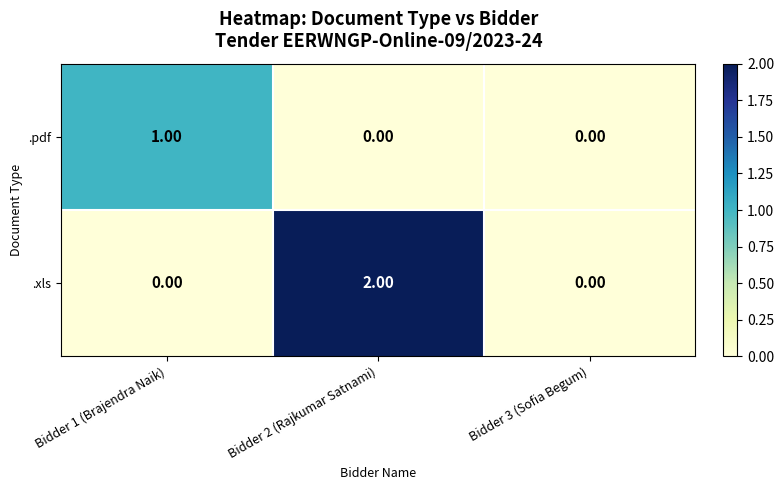

At Bidder 1 (Brajendra Naik), list the series in order from largest to smallest.

.pdf, .xls